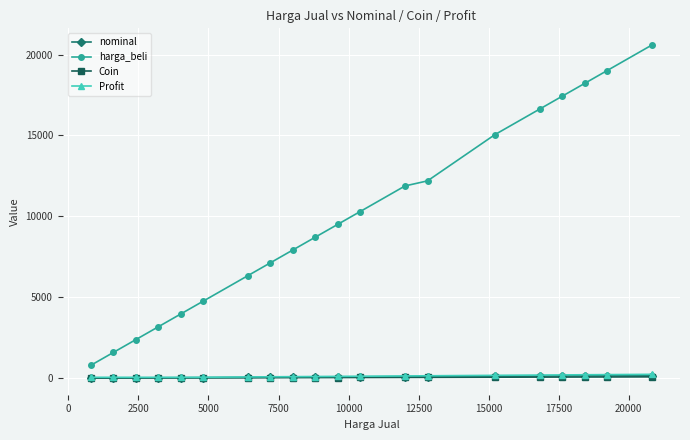

What are all the series names shown in the legend?

nominal, harga_beli, Coin, Profit